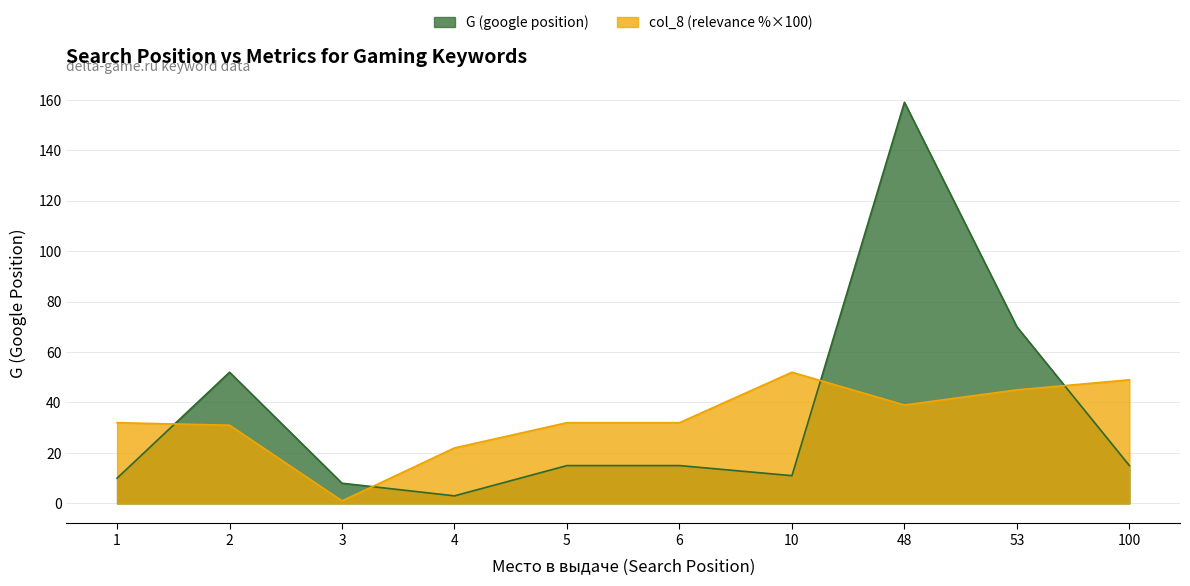

What is the sum of the col_8 (relevance %) values at 5 and 2?

63